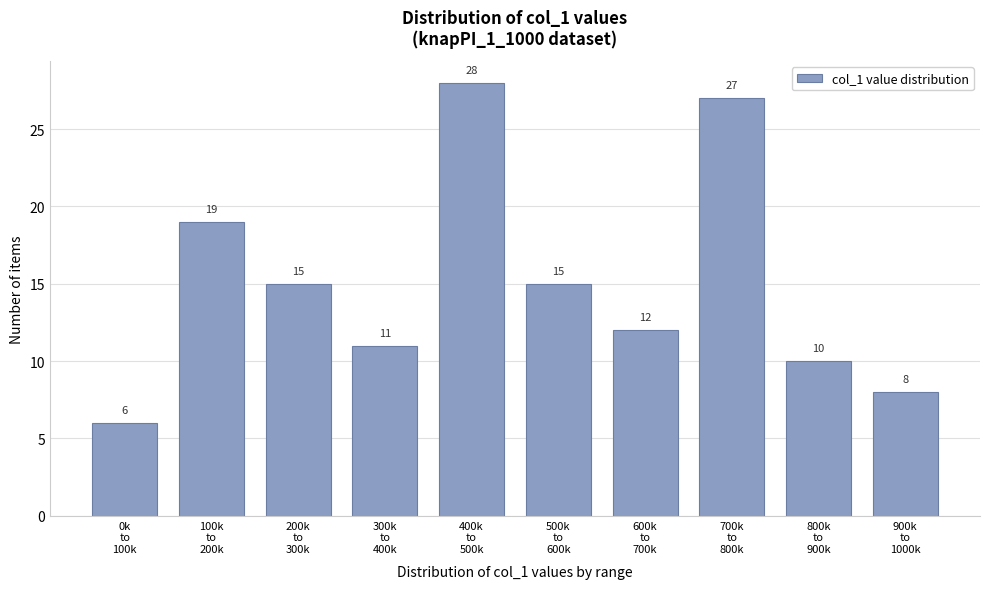

Reading right to left, what are all the values shown in this chart?

8	10	27	12	15	28	11	15	19	6